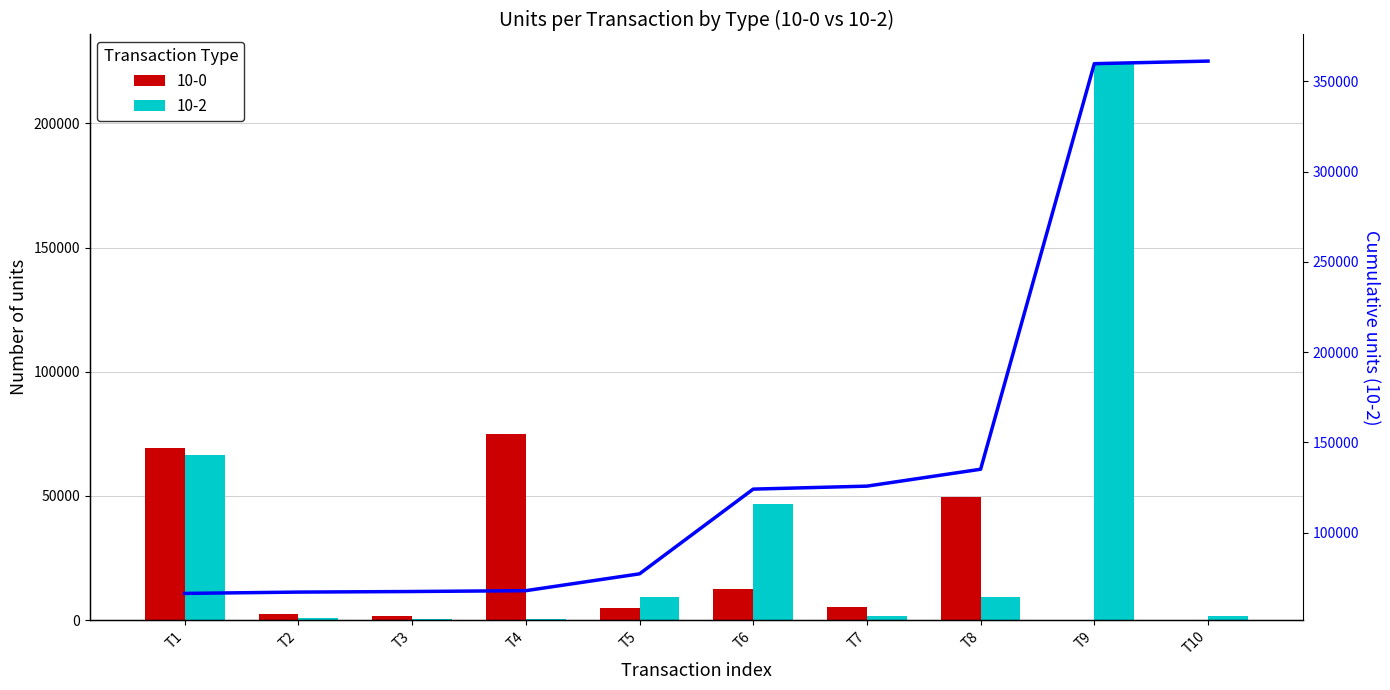

At which category does the chart reach its minimum across all series?

T3